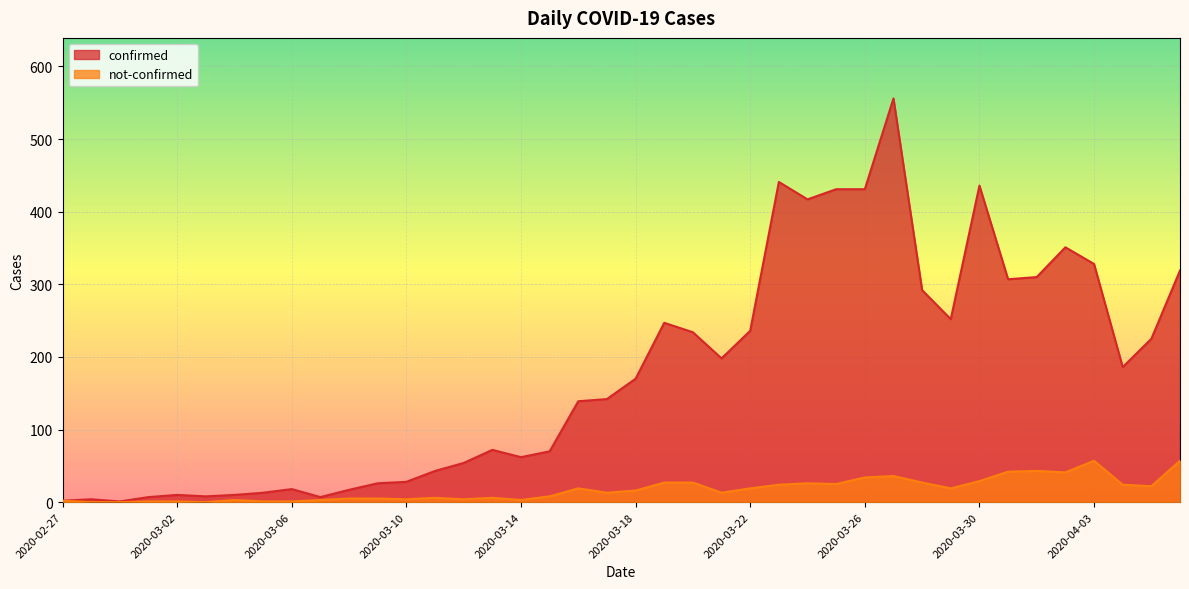

In not-confirmed, how many points are lower than both neighbors (excluding endpoints)?

10